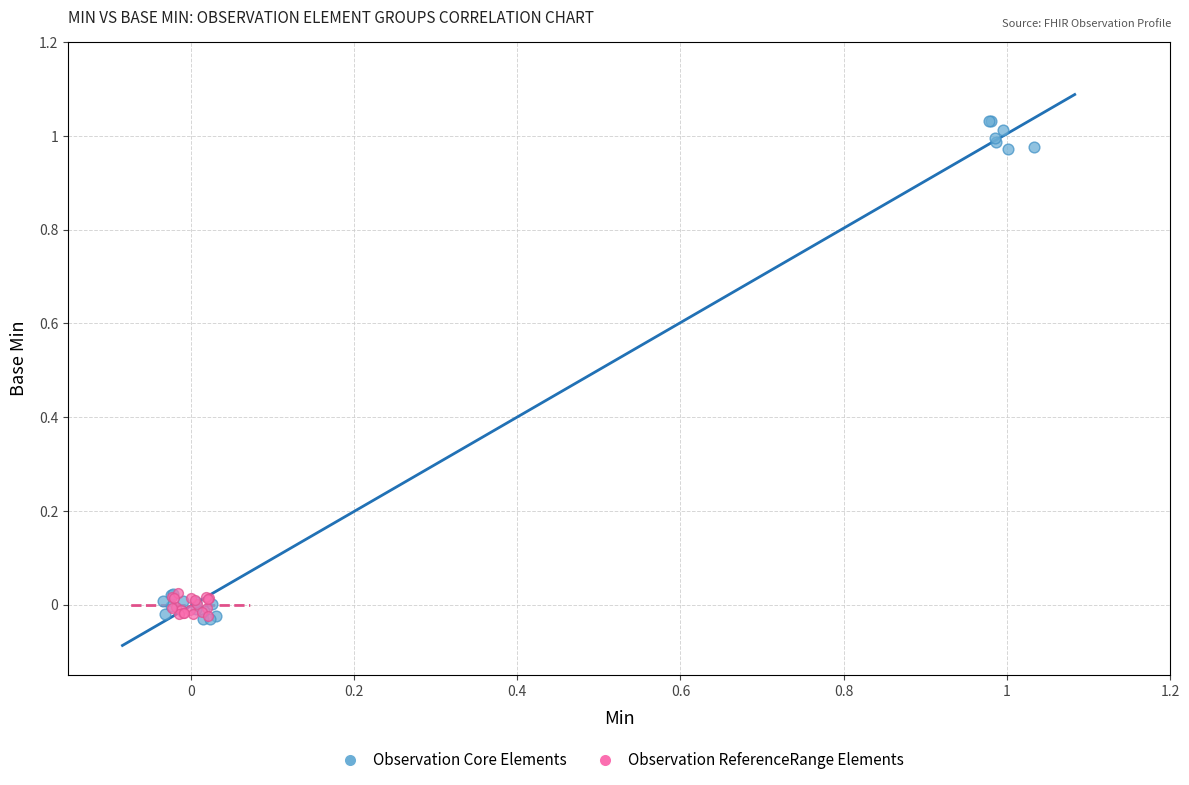

Which series has the largest Y range (max minus min)?

Observation Core Elements